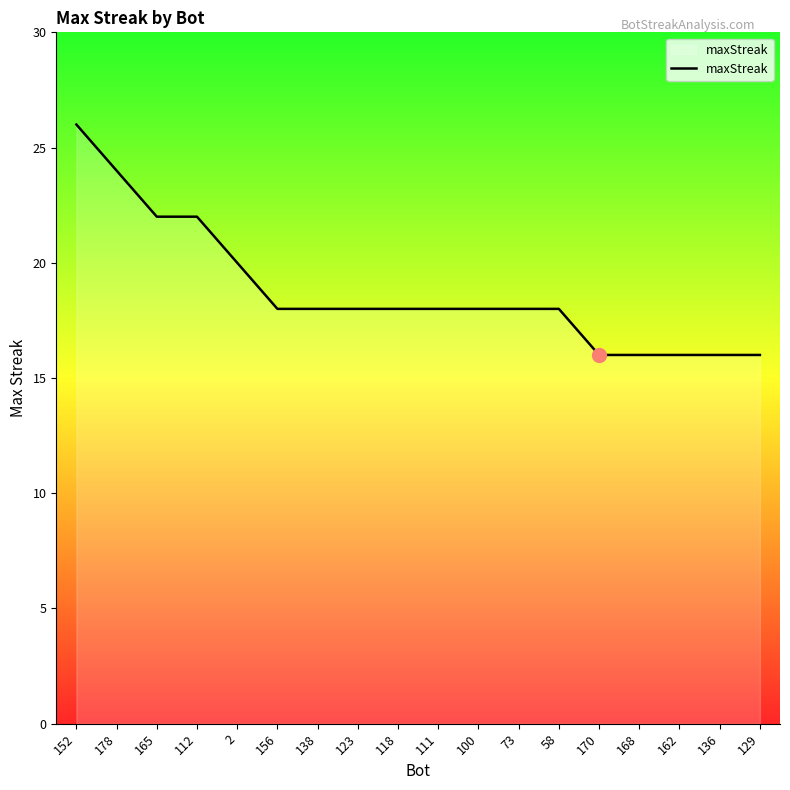

The value at 112 is 32. True or false?

False